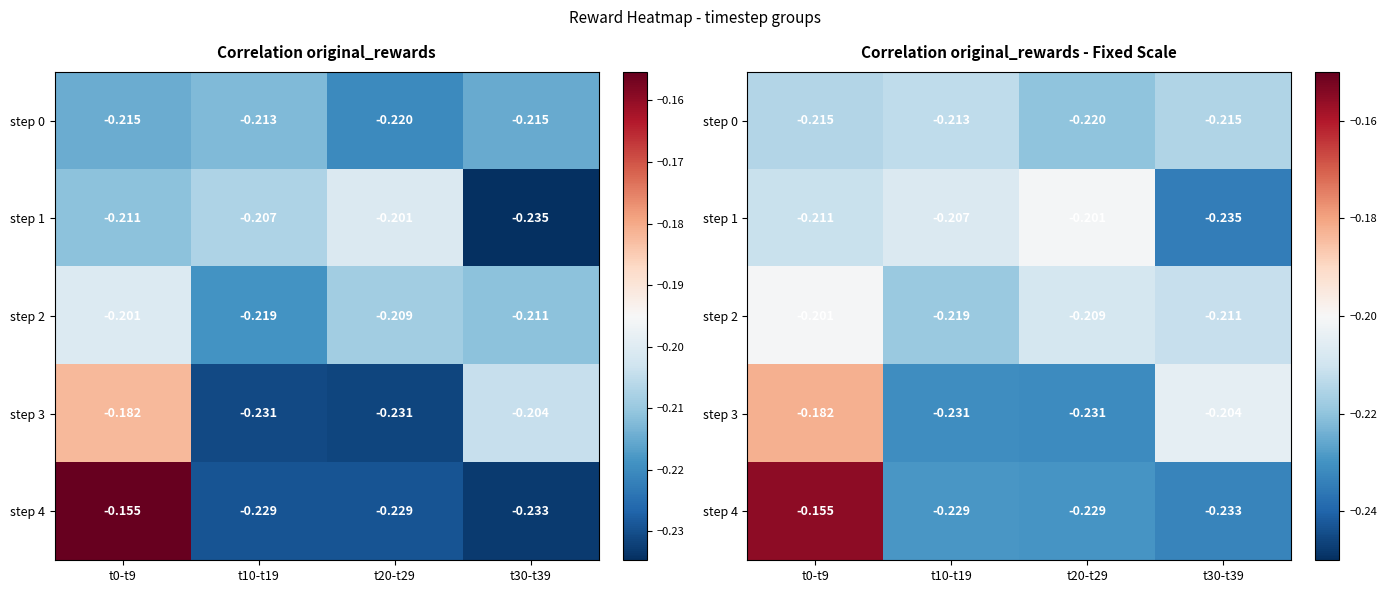

True or false: step 0 has a value of -0.1 at t0-t9.

False